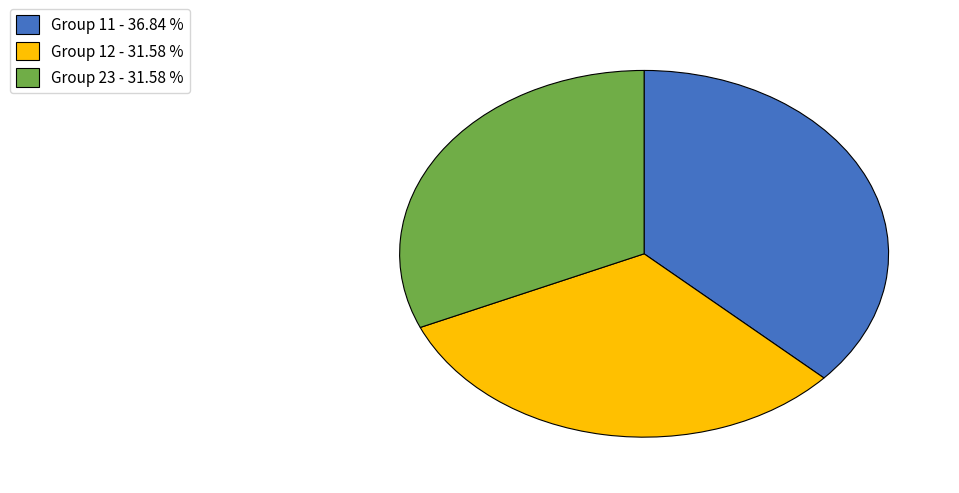

What is the ratio of the value at Group 11 - 36.84 % to the value at Group 23 - 31.58 %?

1.2